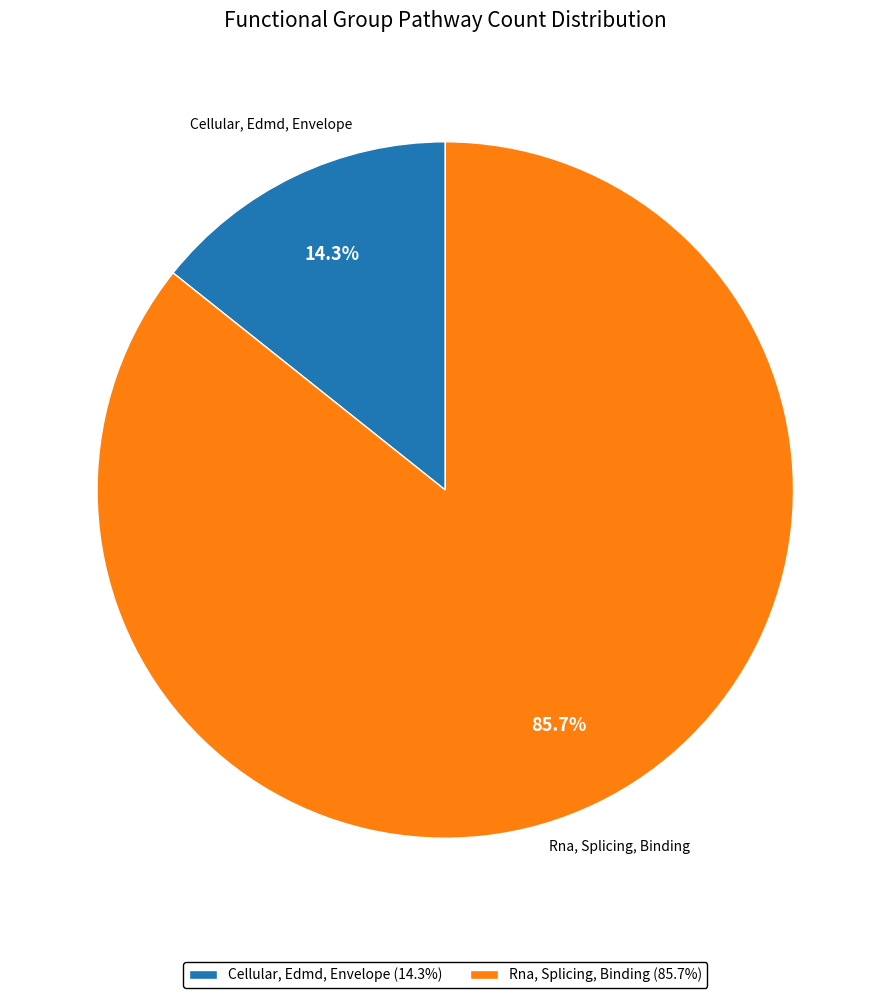

What percentage do Rna, Splicing, Binding and Cellular, Edmd, Envelope together represent?

100.0%